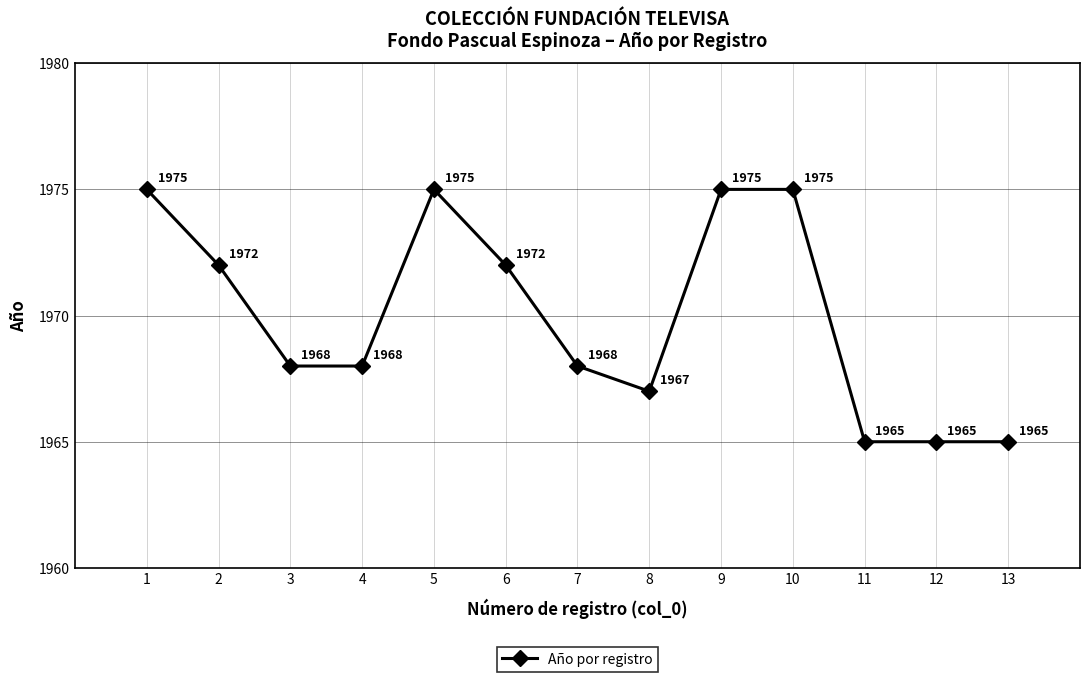

How many values are below 1968?

4